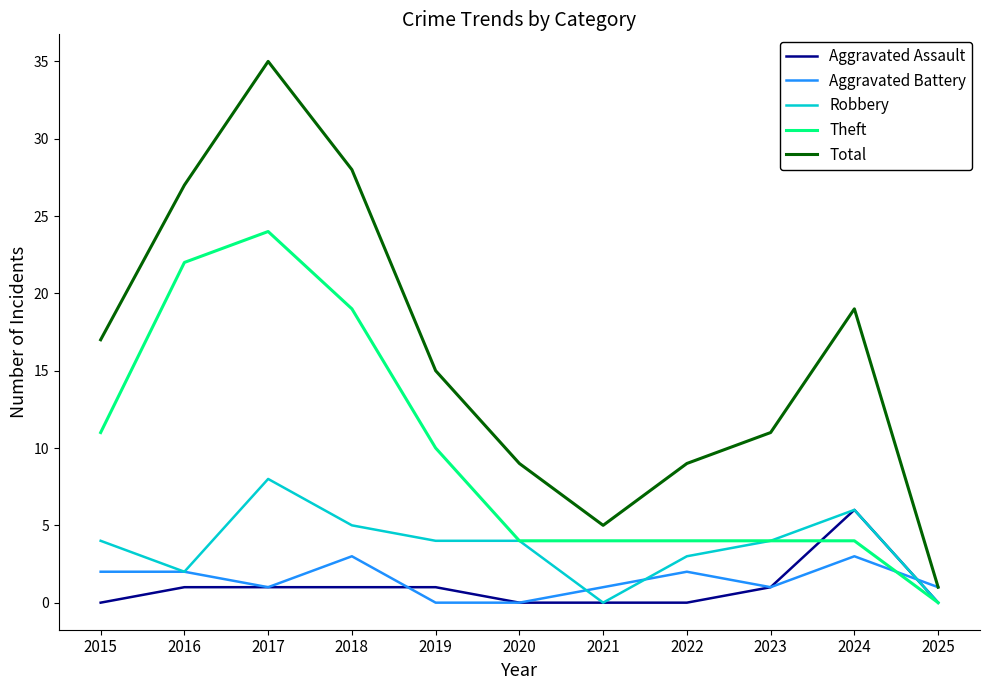

The value of Robbery at 2015 is 4. True or false?

True